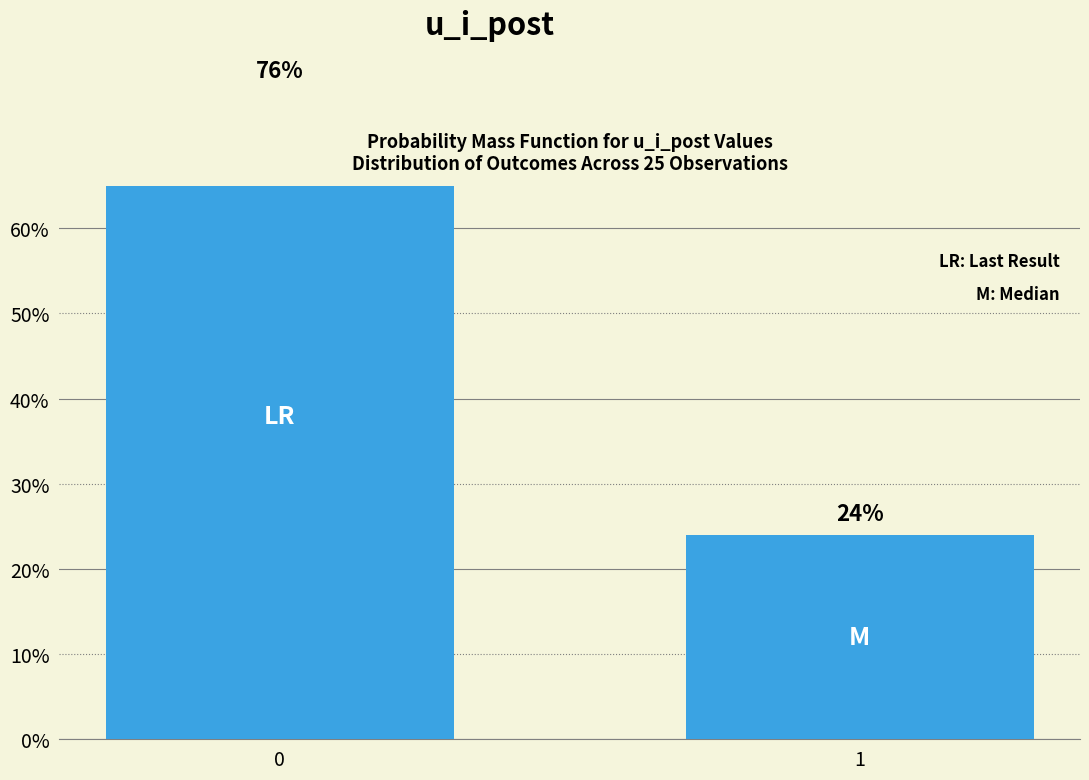

How many distinct data groups are displayed?

1